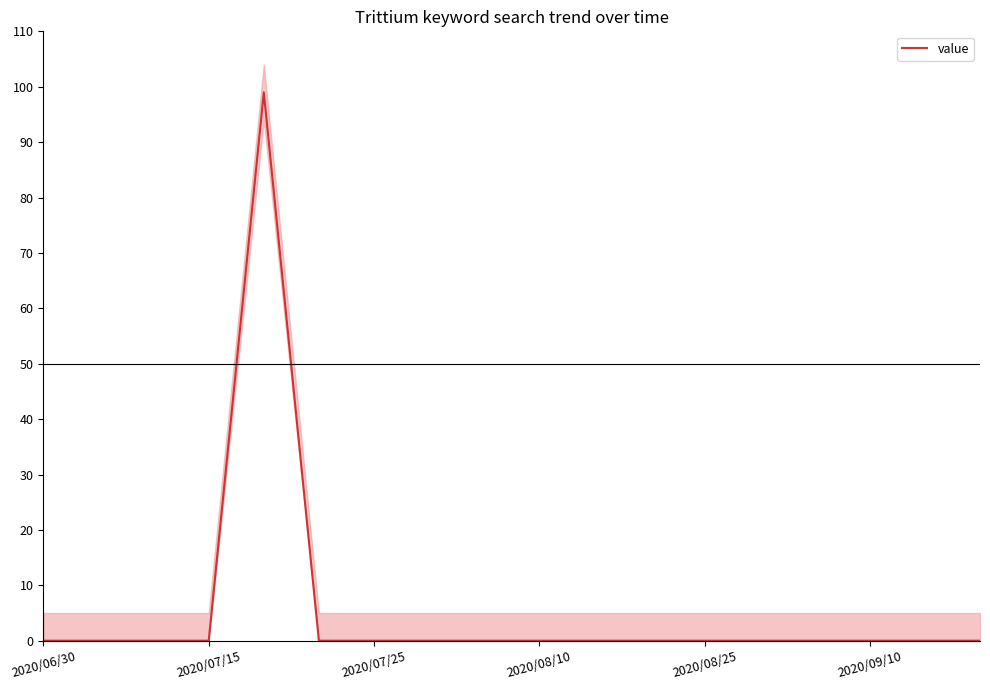

What position from the left is 8?

9